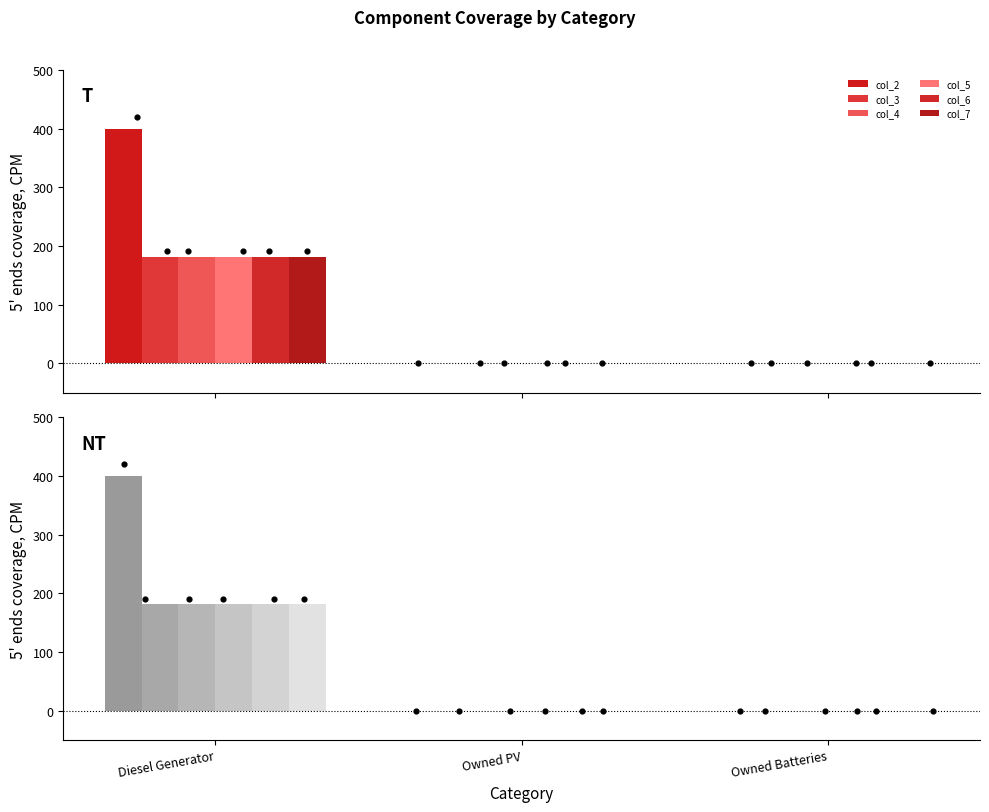

Which series has the largest Y range (max minus min)?

col_2